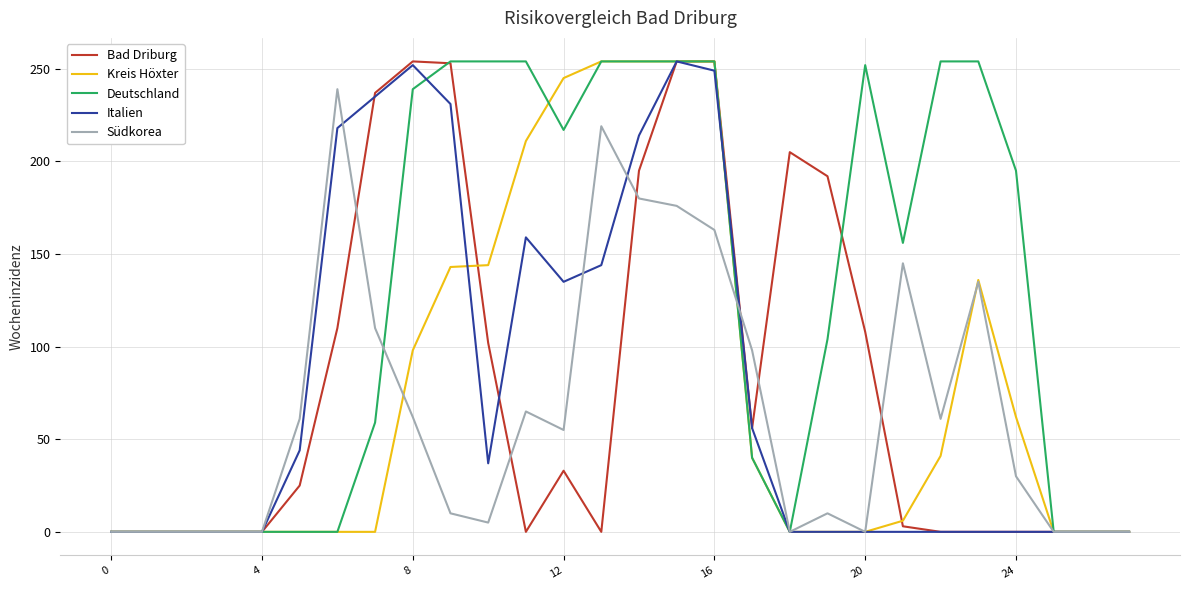

What is the maximum value shown in the chart?

254